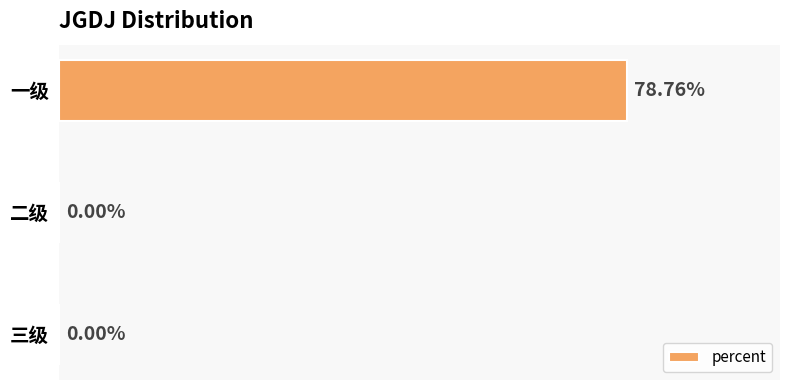

At which category does the chart reach its peak across all series?

一级